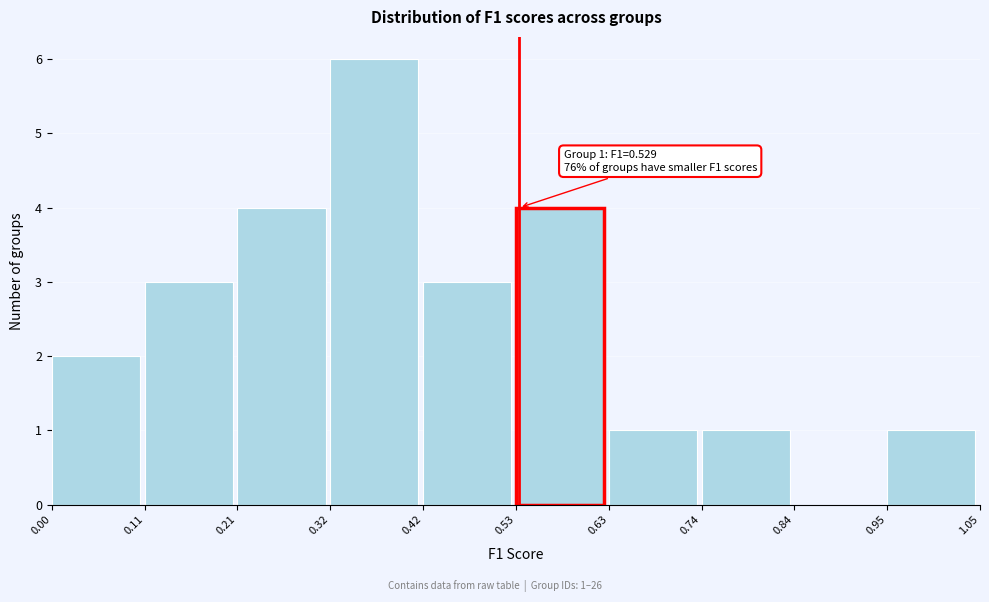

Which range on the x-axis has the tallest bar?

0.32 to 0.42